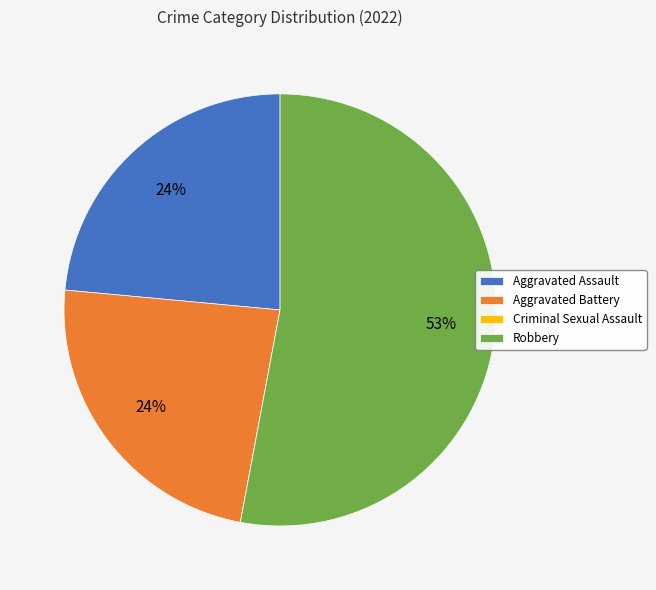

What is the largest slice in the pie chart?

Robbery